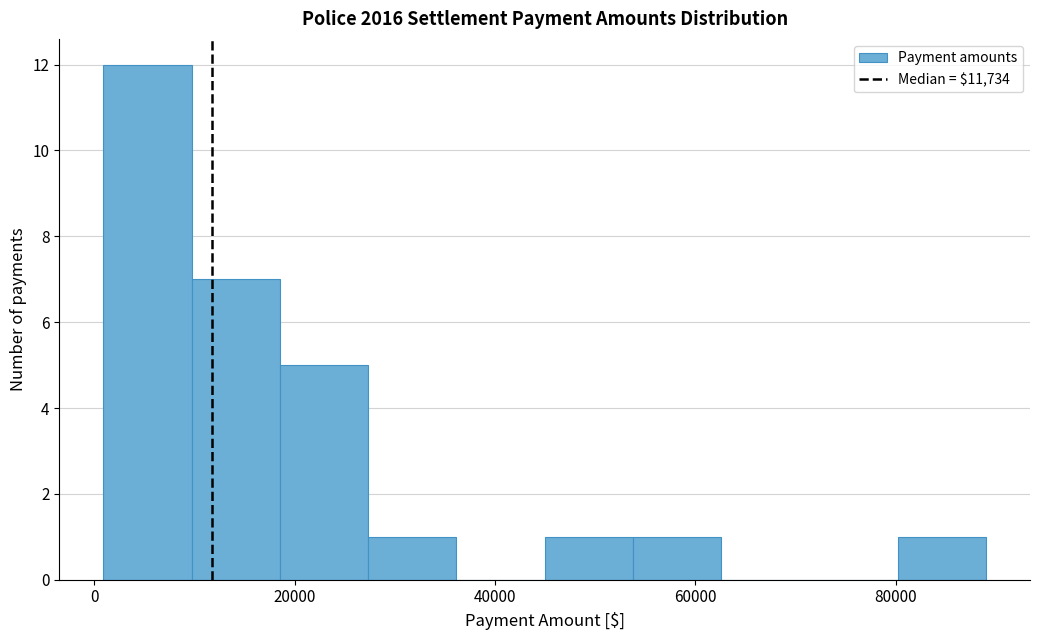

Which range on the x-axis has the tallest bar?

0 to 10000